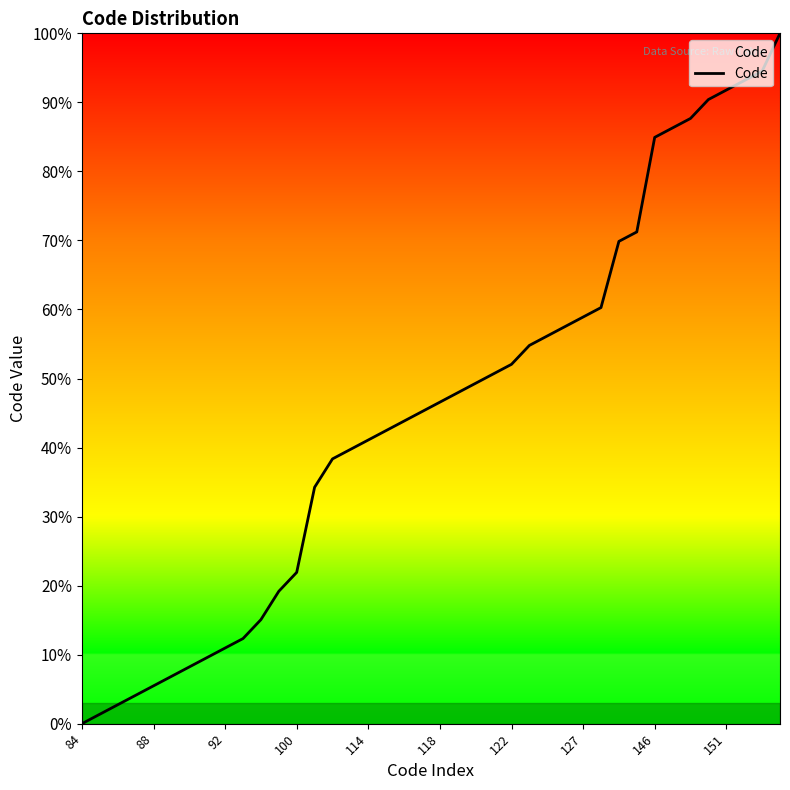

What is the maximum value shown in the chart?

100.0